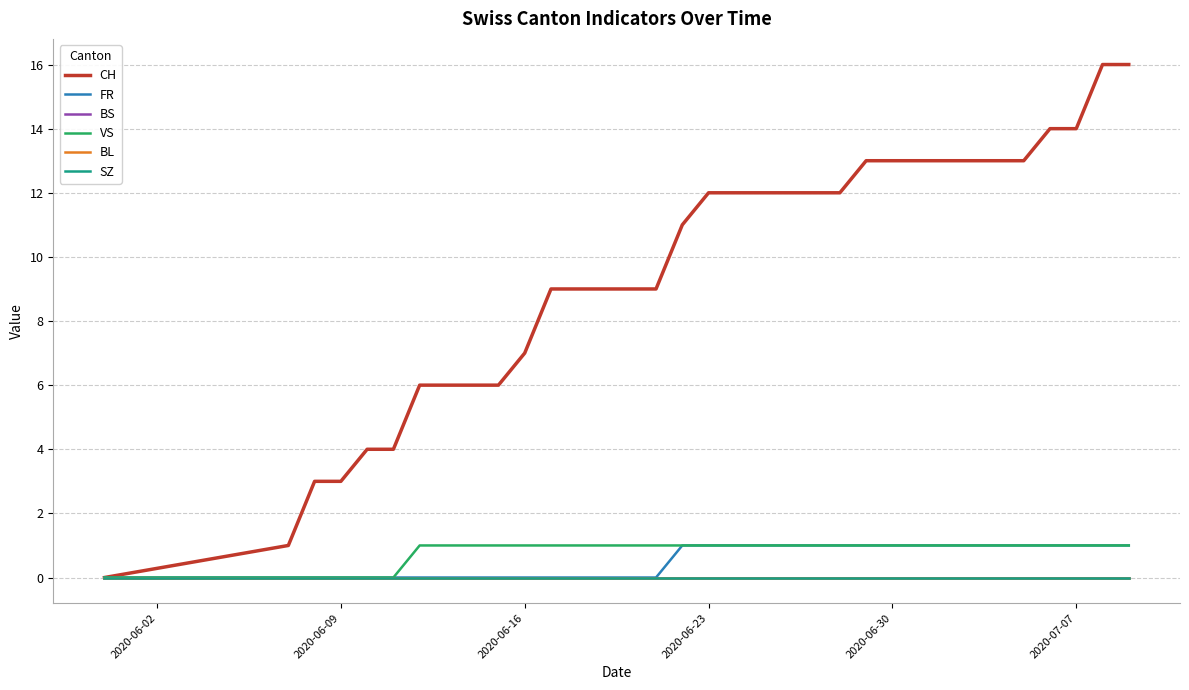

Which category has the highest value in the SZ series?

2020-06-02